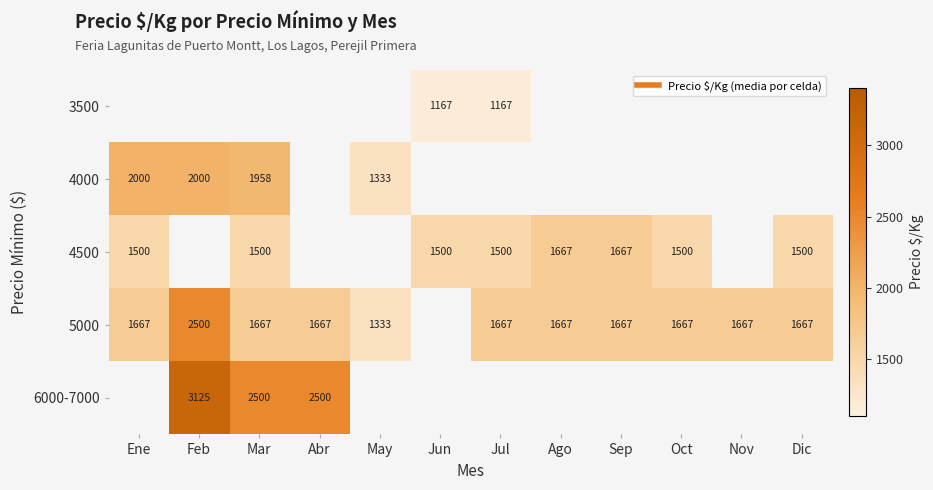

How many data points does each series have?

12